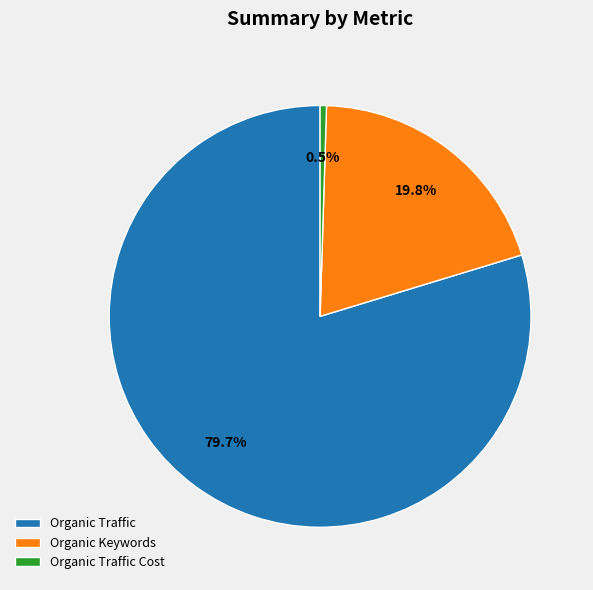

Combined, what portion of the pie is Organic Traffic Cost and Organic Keywords?

20.3%